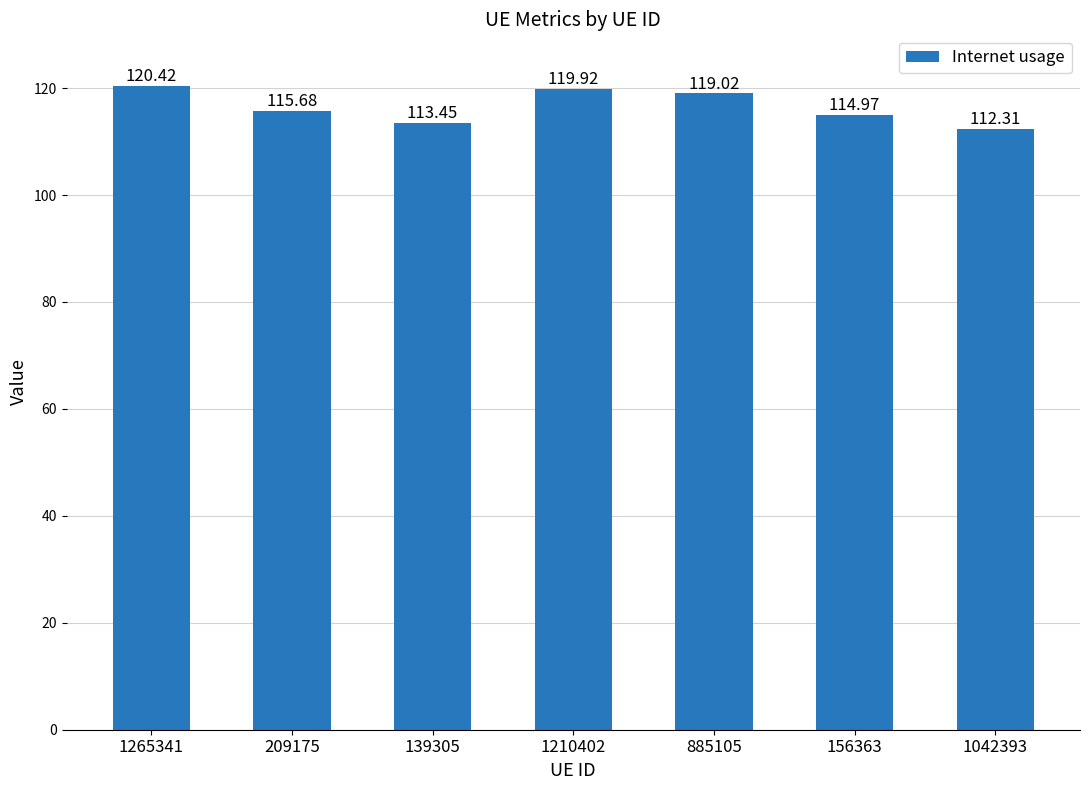

What is the ratio of the value at 156363 to the value at 1042393?

1.0